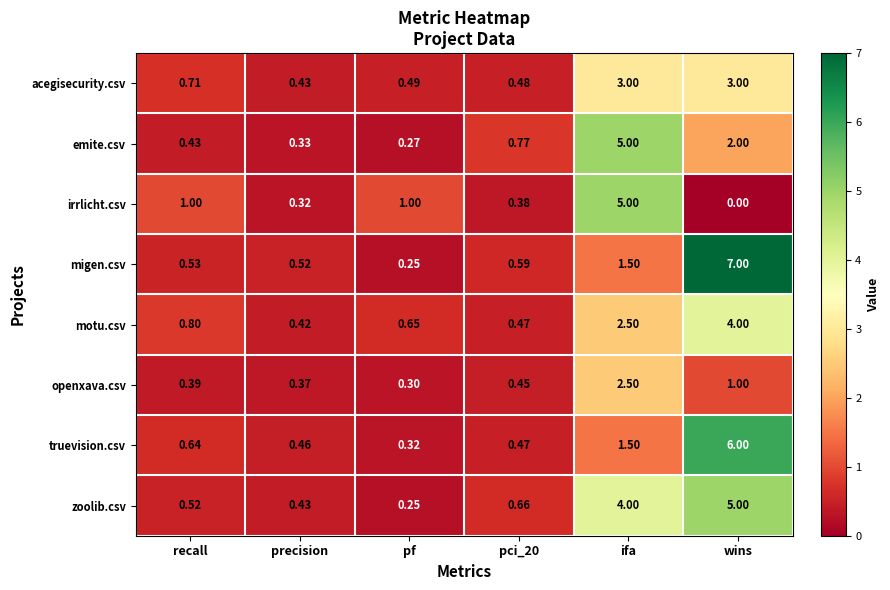

Count the number of data series in this chart.

8